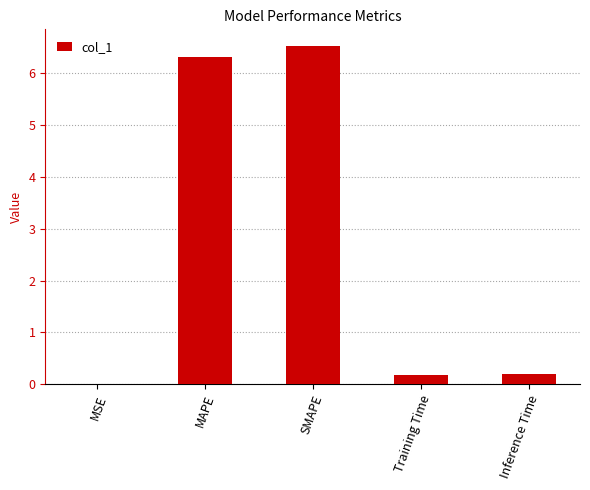

Which has a higher value, Inference Time or MSE?

Inference Time